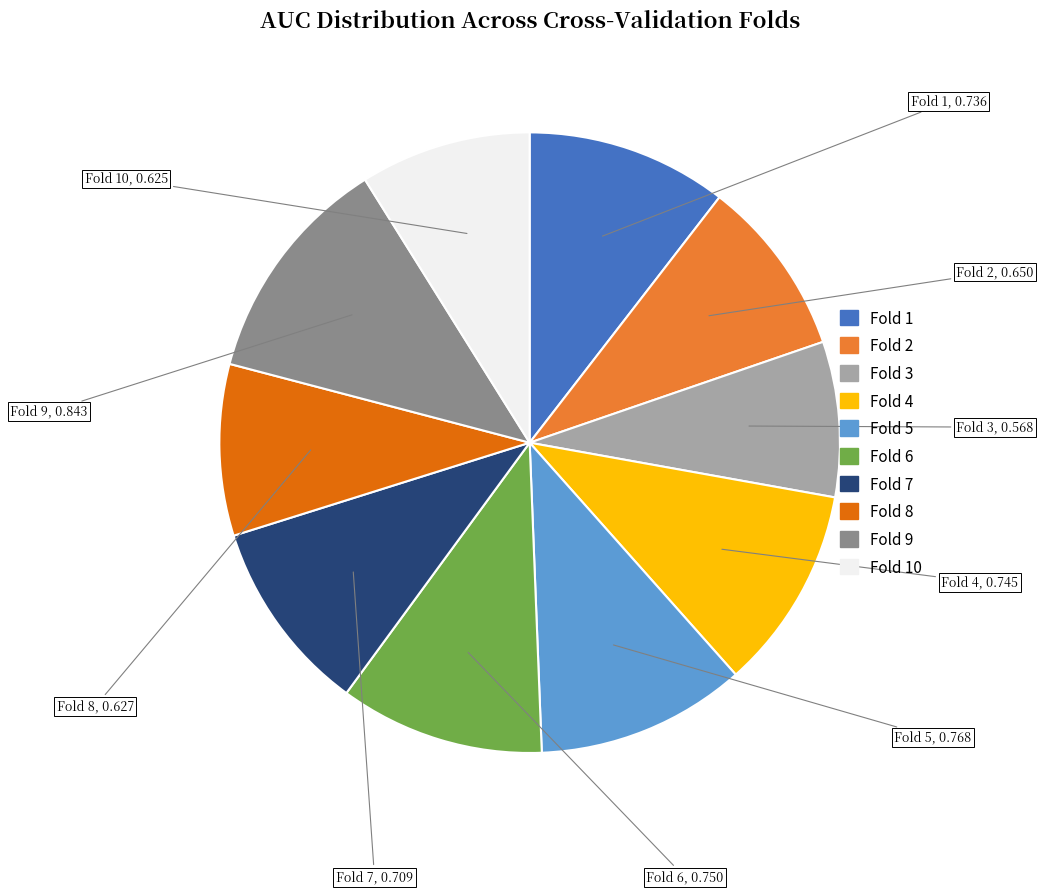

Is there any slice that represents more than half of the pie?

No